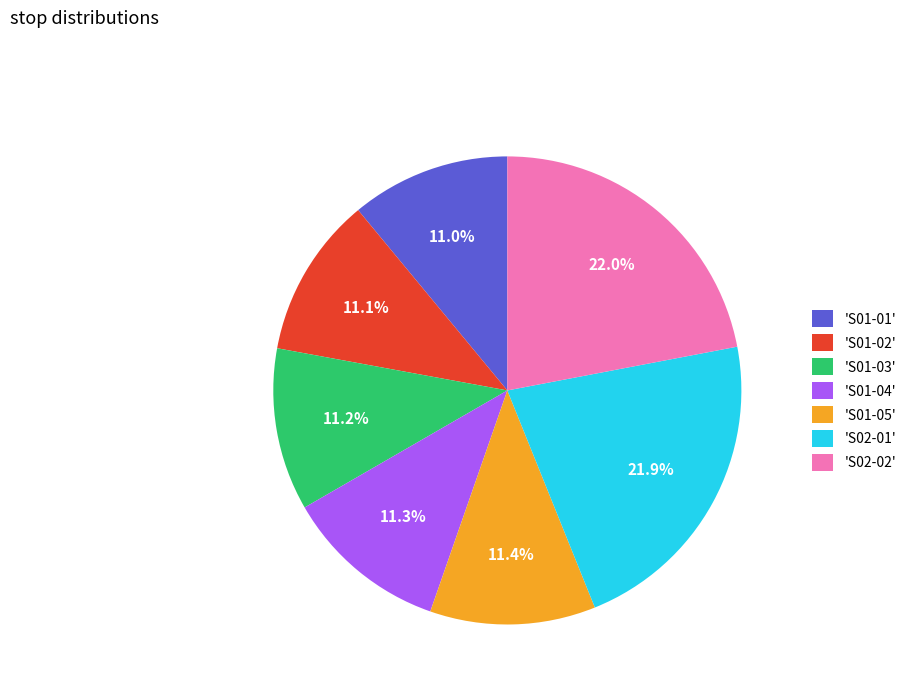

To the nearest percent, what is the difference between the largest and smallest slice percentages?

11%